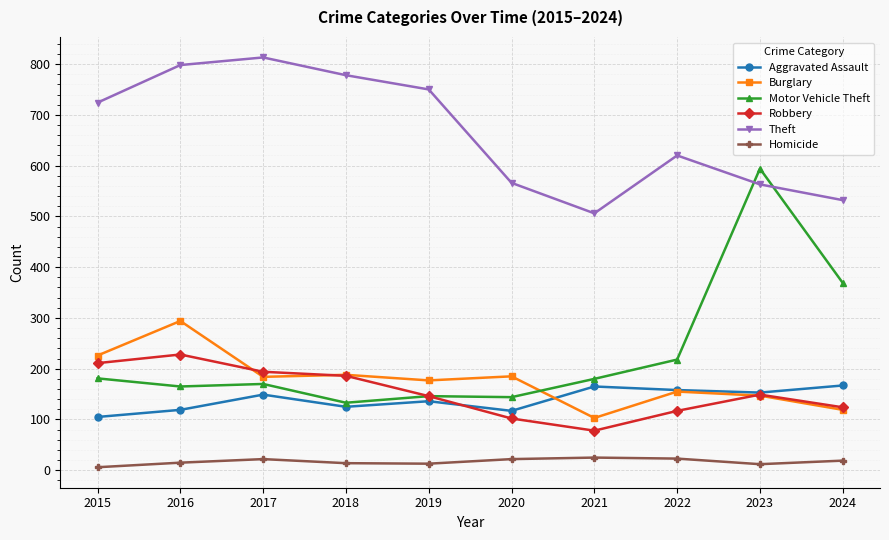

List the series in order of their peak value, highest first.

Theft, Motor Vehicle Theft, Burglary, Robbery, Aggravated Assault, Homicide